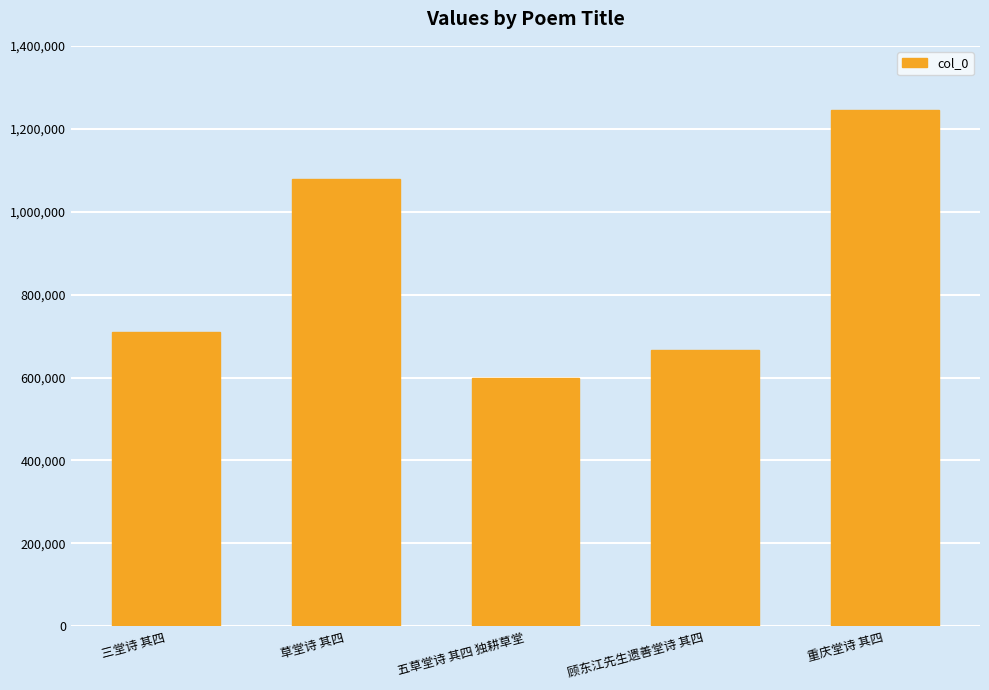

Where is the data nearest to the value 921837?

草堂诗 其四